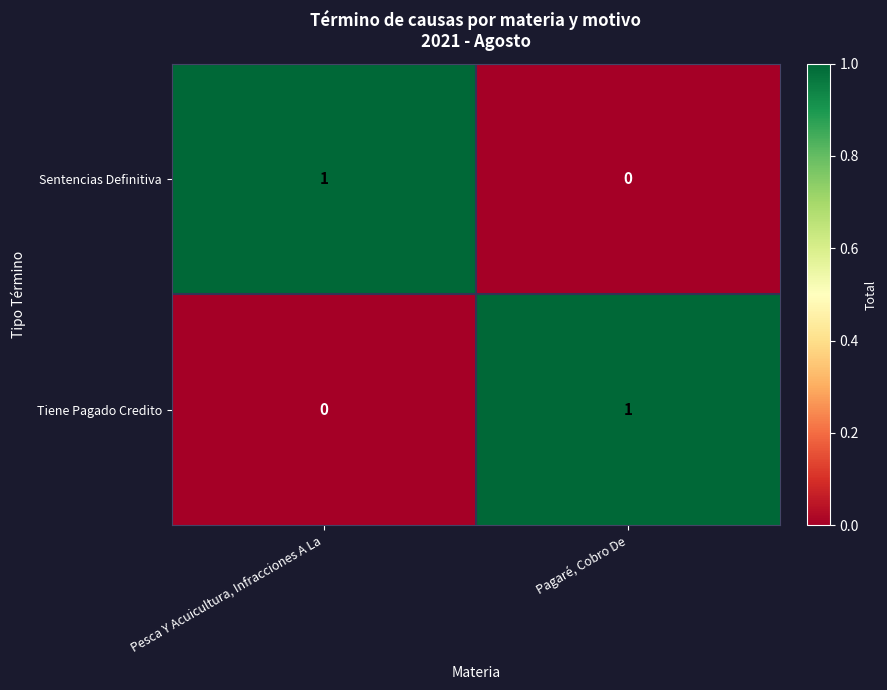

Is it true that Tiene Pagado Credito equals 0 at Pesca Y Acuicultura, Infracciones A La?

True